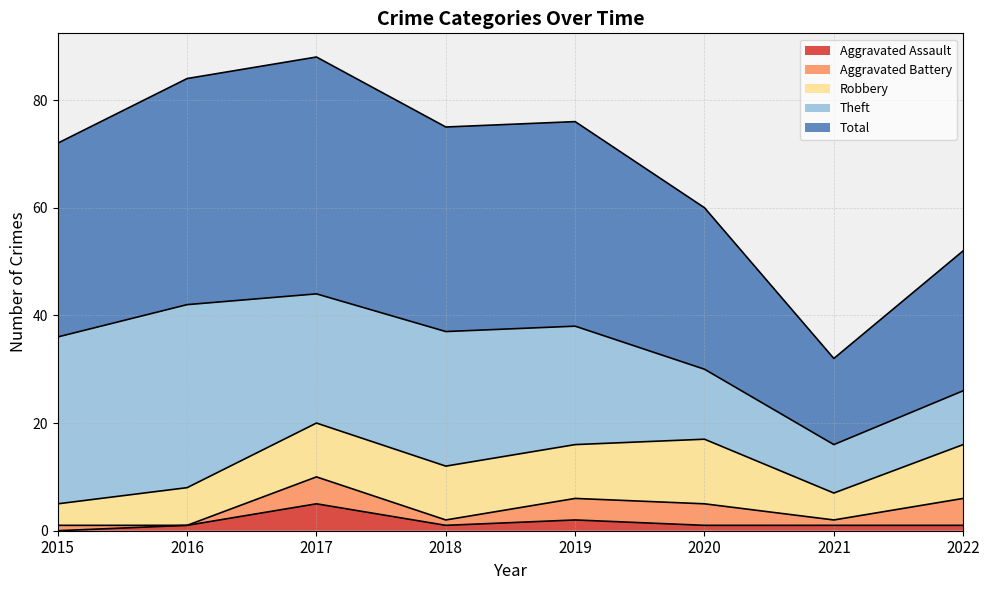

True or false: Total and Aggravated Assault intersect in this chart.

False